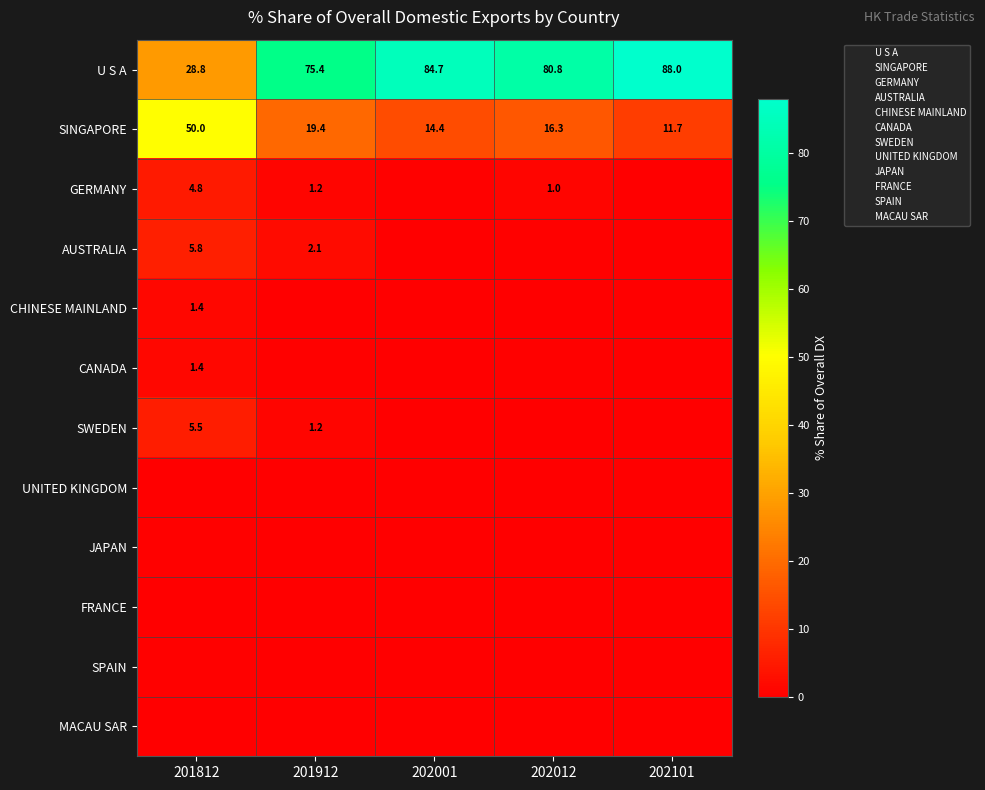

Which series has the largest range (max minus min)?

U S A